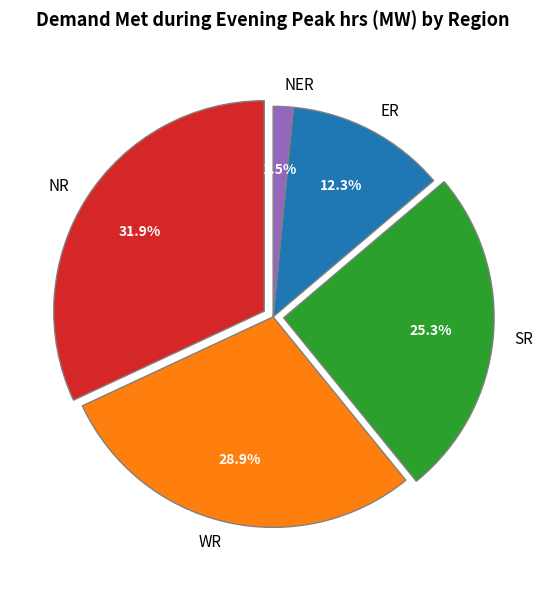

What is the smallest slice in the pie chart?

NER